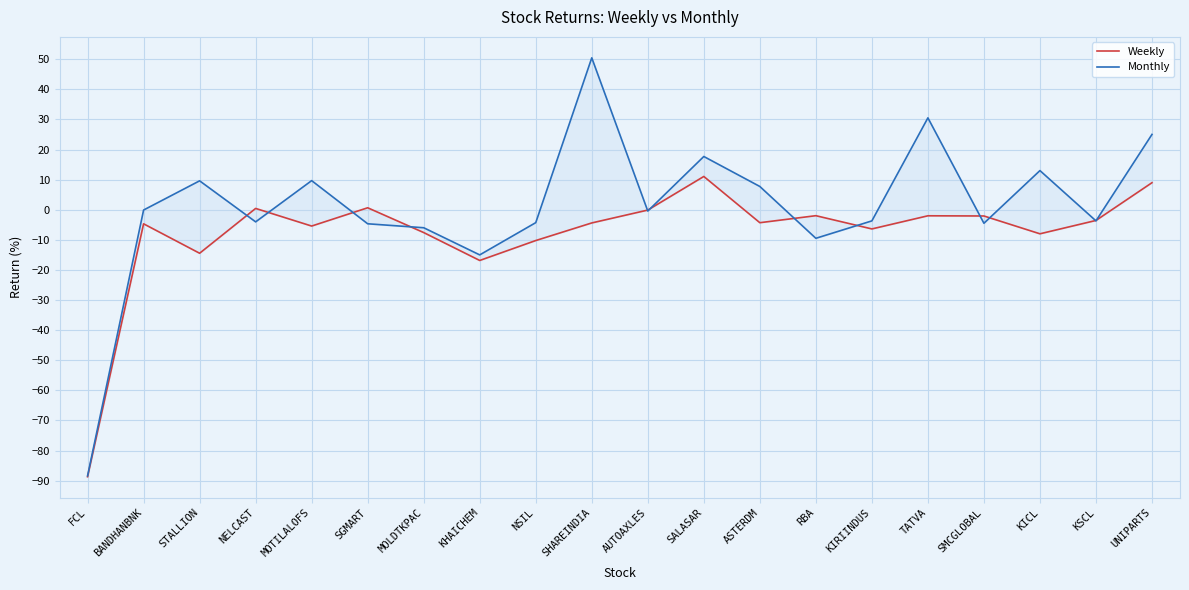

At SALASAR, list the series in order from smallest to largest.

Weekly, Monthly